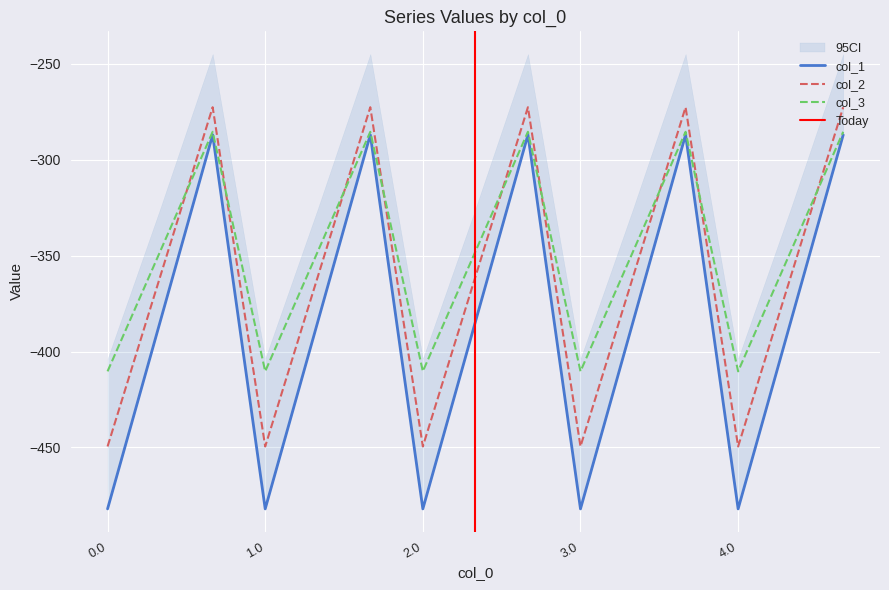

Reading left to right, list all the values displayed in this chart.

col_1: -482.0	-384.6	-287.1	-482.0	-384.6	-287.1	-482.0	-384.6	-287.1	-482.0	-384.6	-287.1	-482.0	-384.6	-287.1
col_2: -449.5	-361.1	-272.7	-449.5	-361.1	-272.7	-449.5	-361.1	-272.7	-449.5	-361.1	-272.7	-449.5	-361.1	-272.7
col_3: -410.3	-347.9	-285.5	-410.3	-347.9	-285.5	-410.3	-347.9	-285.5	-410.3	-347.9	-285.5	-410.3	-347.9	-285.5